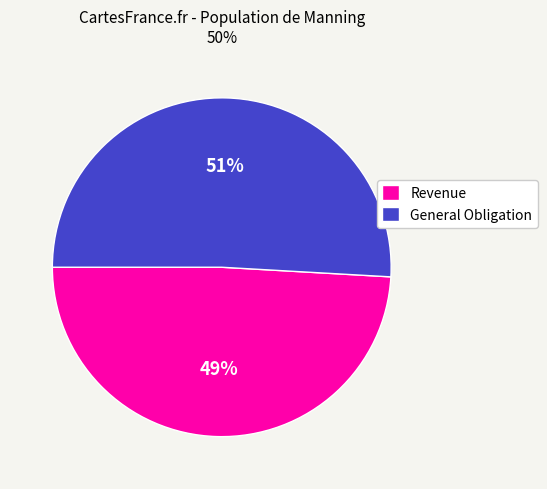

Is the sum of General Obligation and Revenue greater than half?

Yes